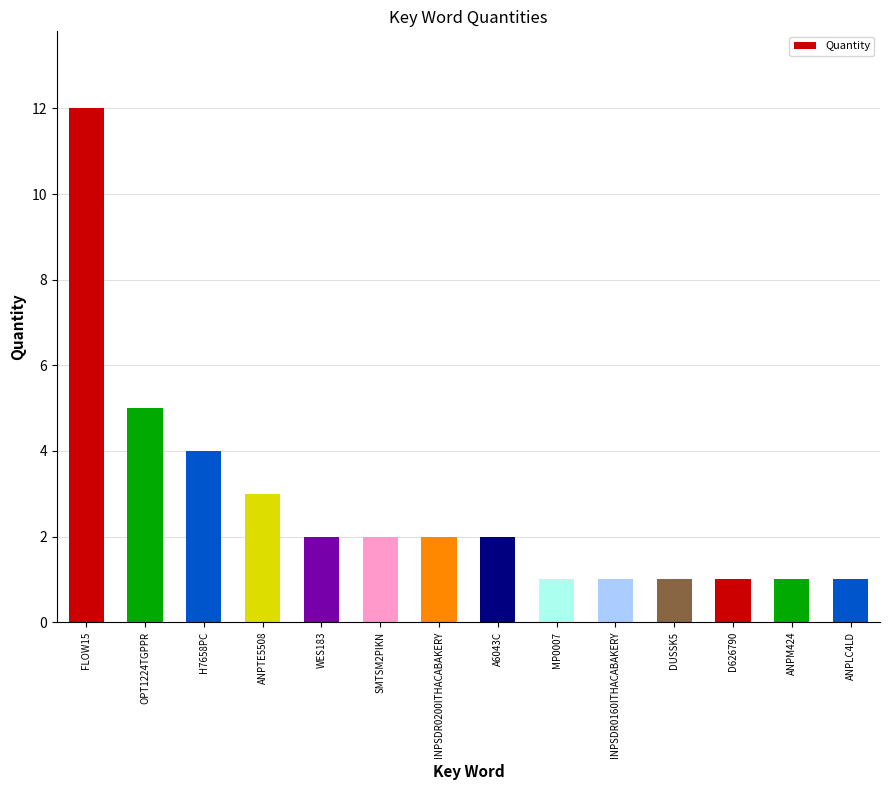

Where does the data first go above 2?

FLOW15